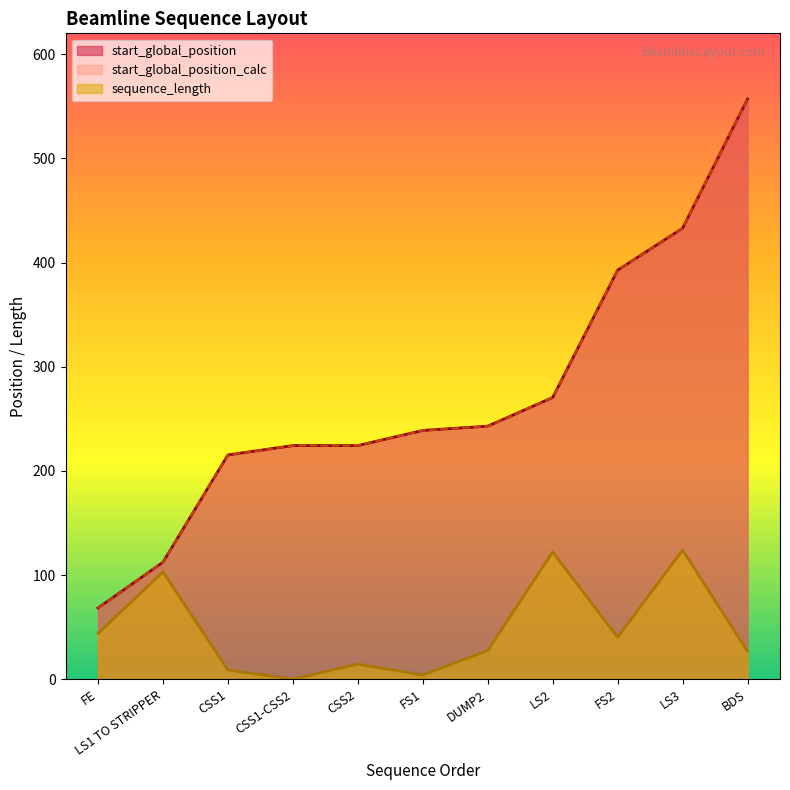

Between CSS1-CSS2 and BDS, which is larger?

BDS